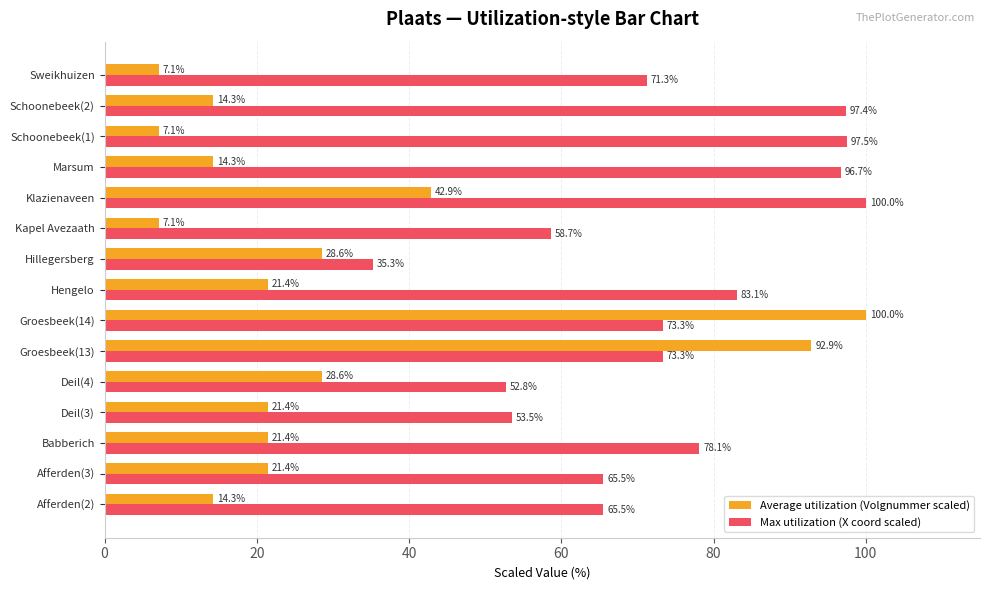

List the series in order of their overall mean, lowest first.

Average utilization (Volgnummer scaled), Max utilization (X coord scaled)